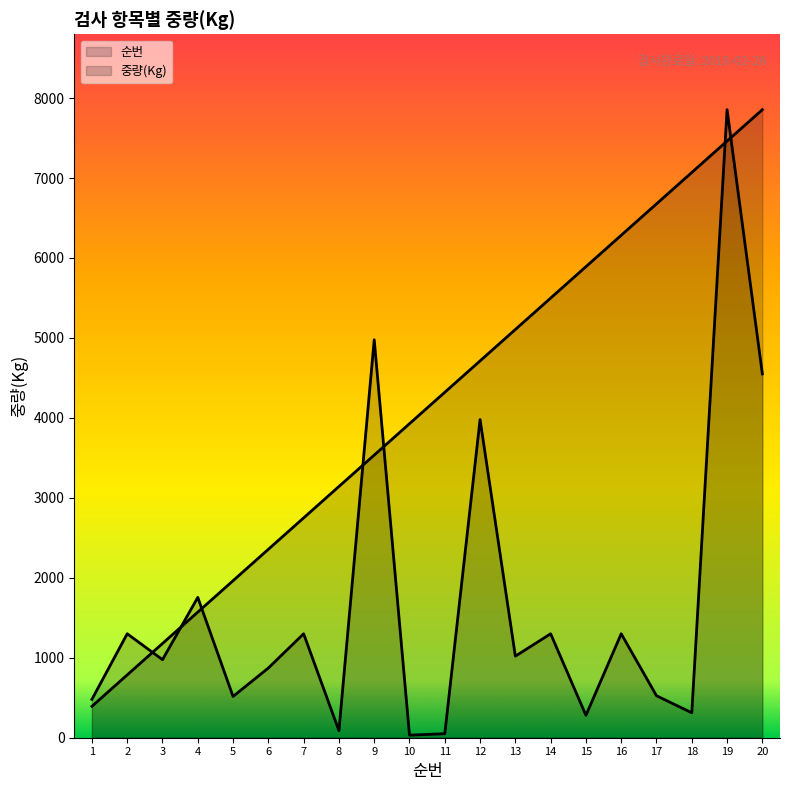

What is the average value of the 순번 series?

4123.9